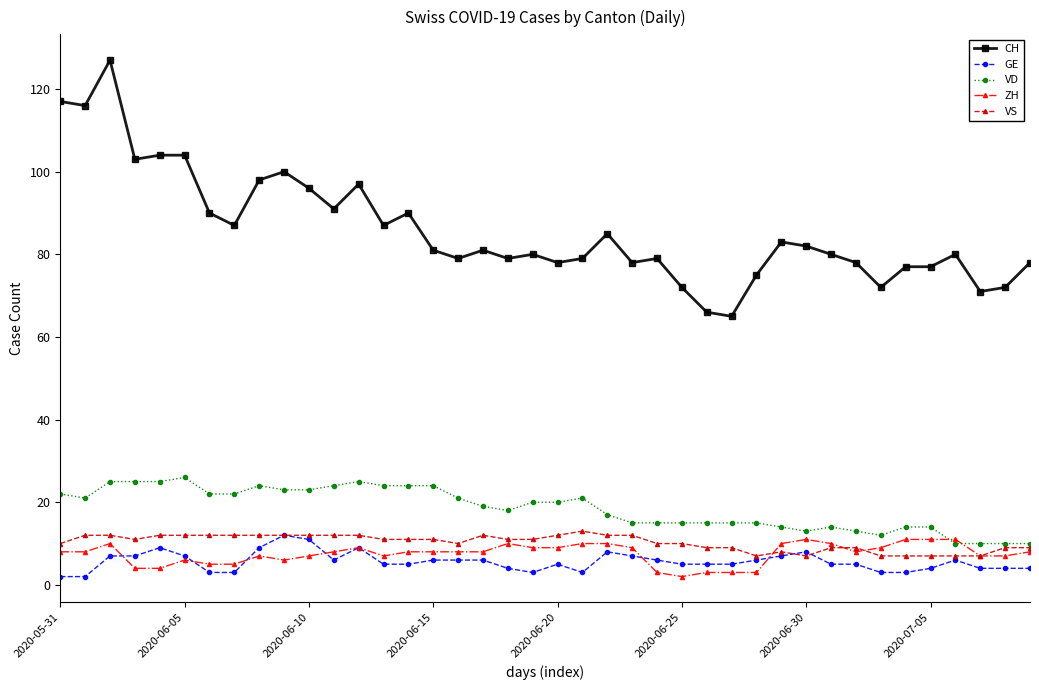

At how many categories does at least one series exceed 43?

40